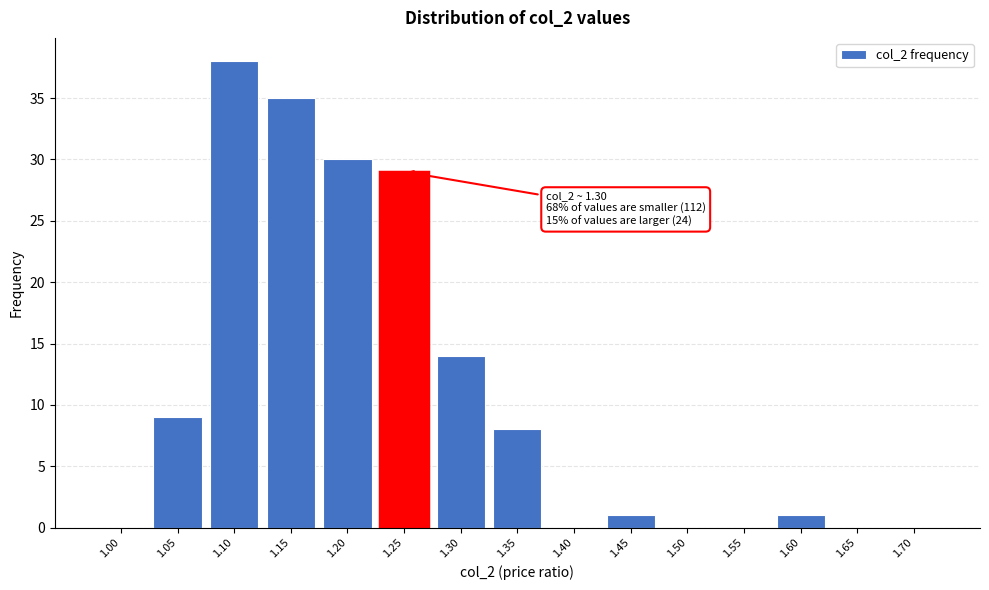

Reading left to right, what are all the values shown in this chart?

1.00=0	1.05=9	1.10=38	1.15=35	1.20=30	1.25=29	1.30=14	1.35=8	1.40=0	1.45=1	1.50=0	1.55=0	1.60=1	1.65=0	1.70=0